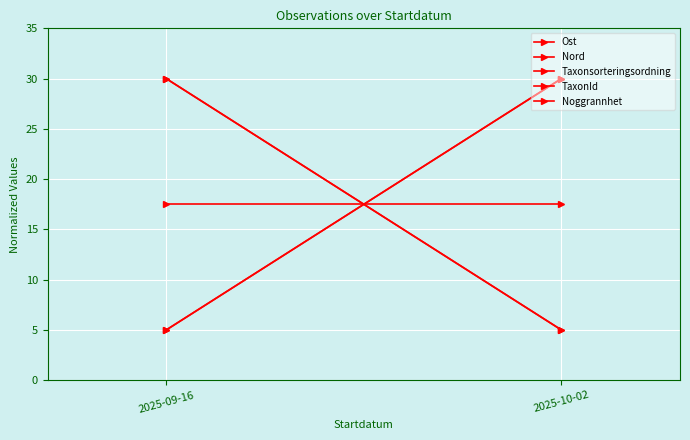

Which series has the widest spread of values?

Ost